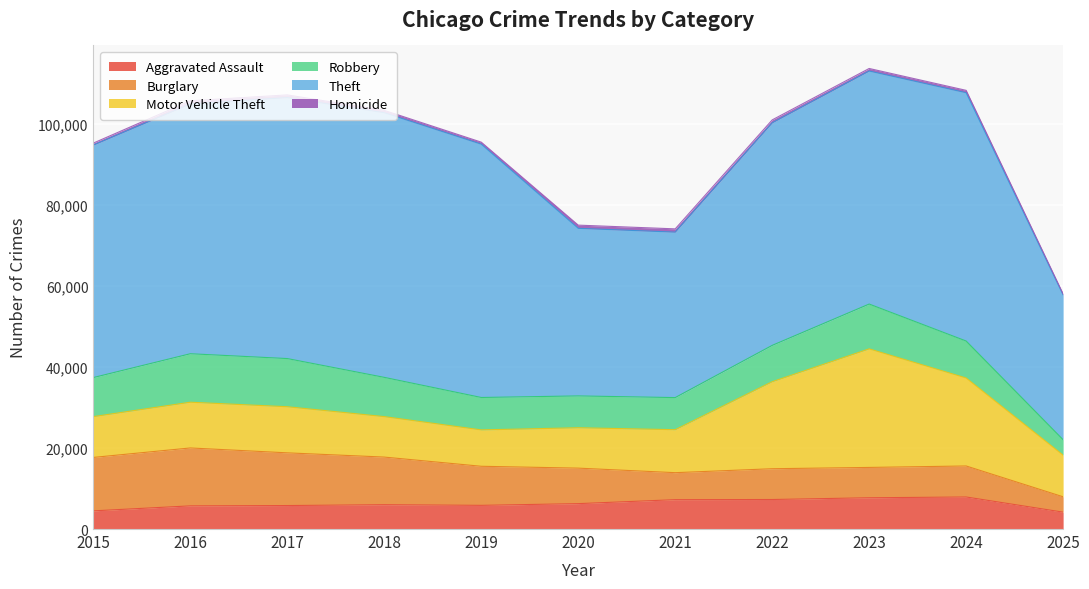

What is the value of the Homicide point at the 11th from the left?

254